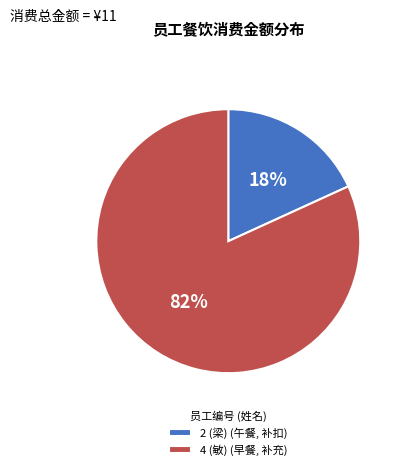

To the nearest percent, what percentage of the pie is 2 (梁)?

18%